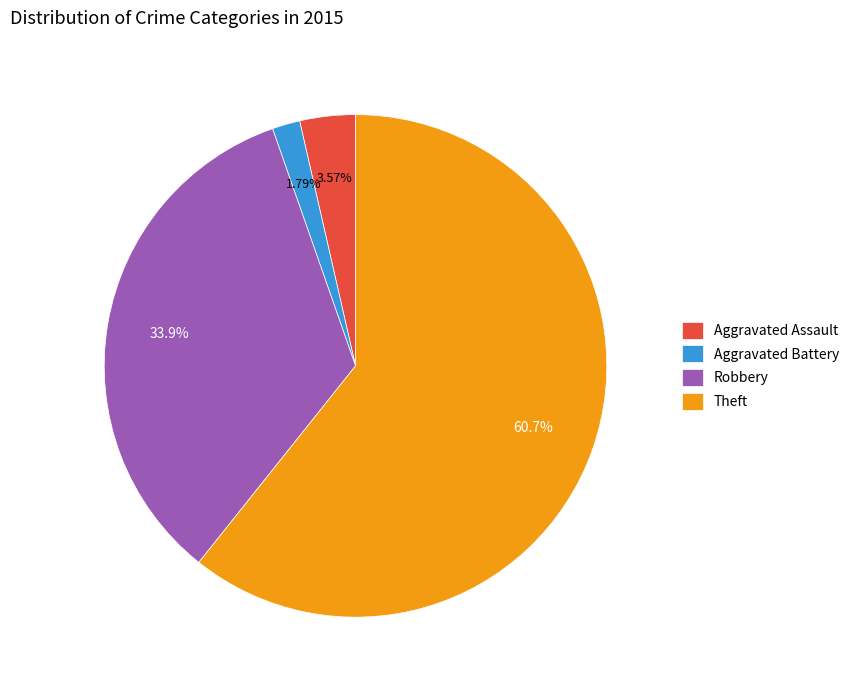

Combined, do Robbery and Theft account for over 50%?

Yes